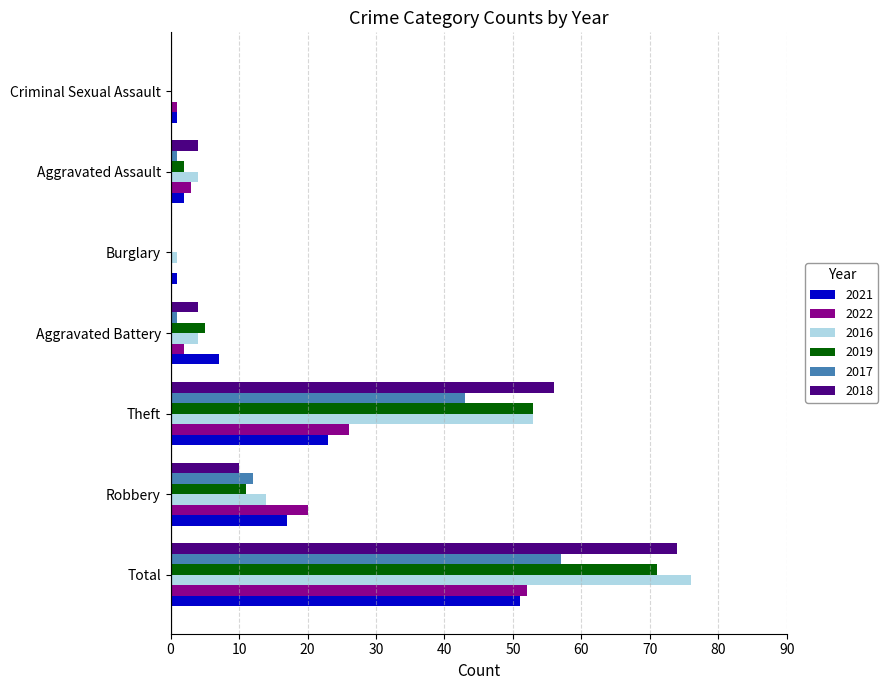

What is the total value across all series at Total?

381